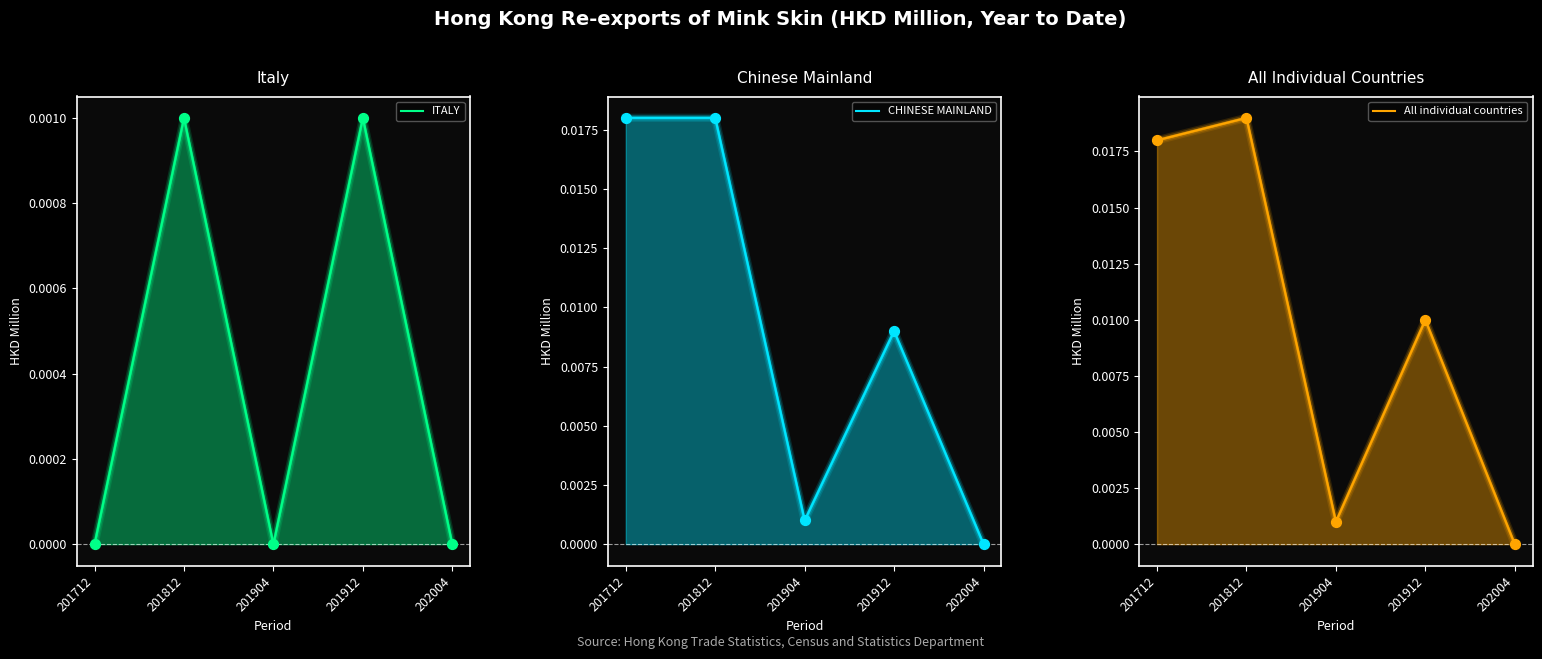

Which series has the largest total across all categories?

All individual countries